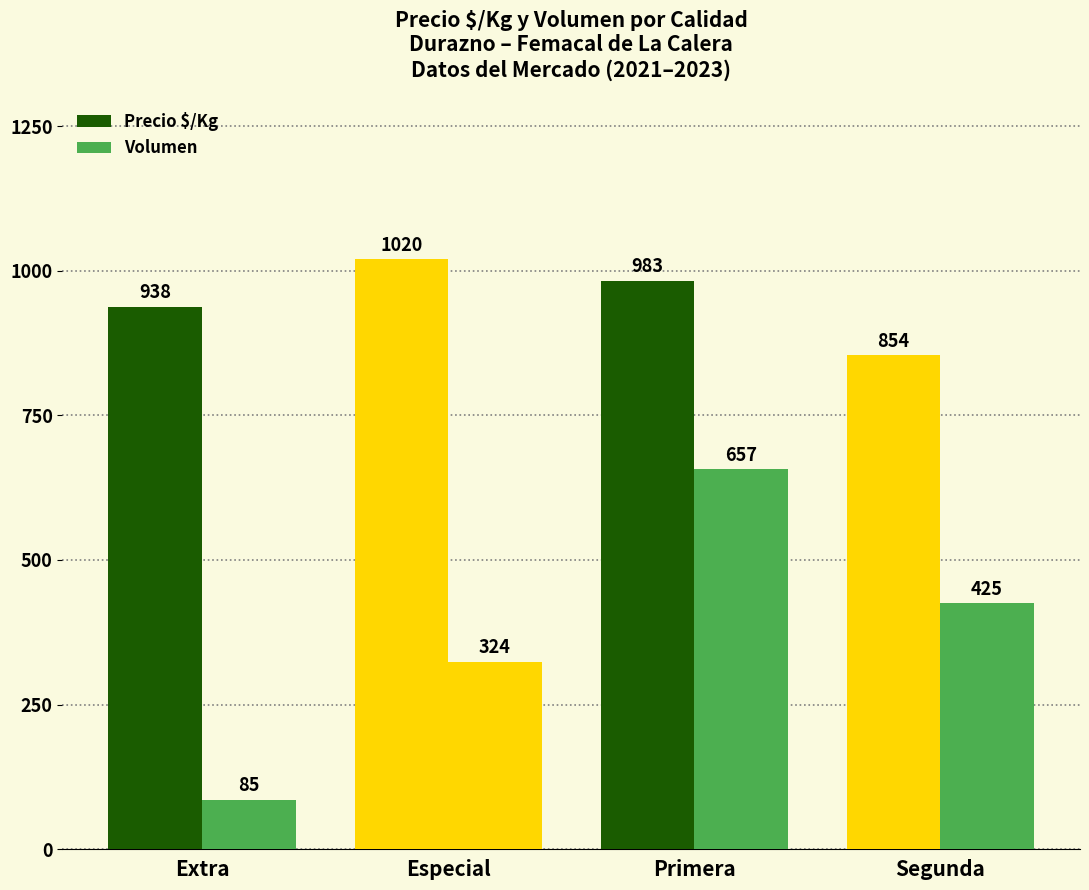

List the labels in order of Volumen value, smallest first.

Extra, Especial, Segunda, Primera